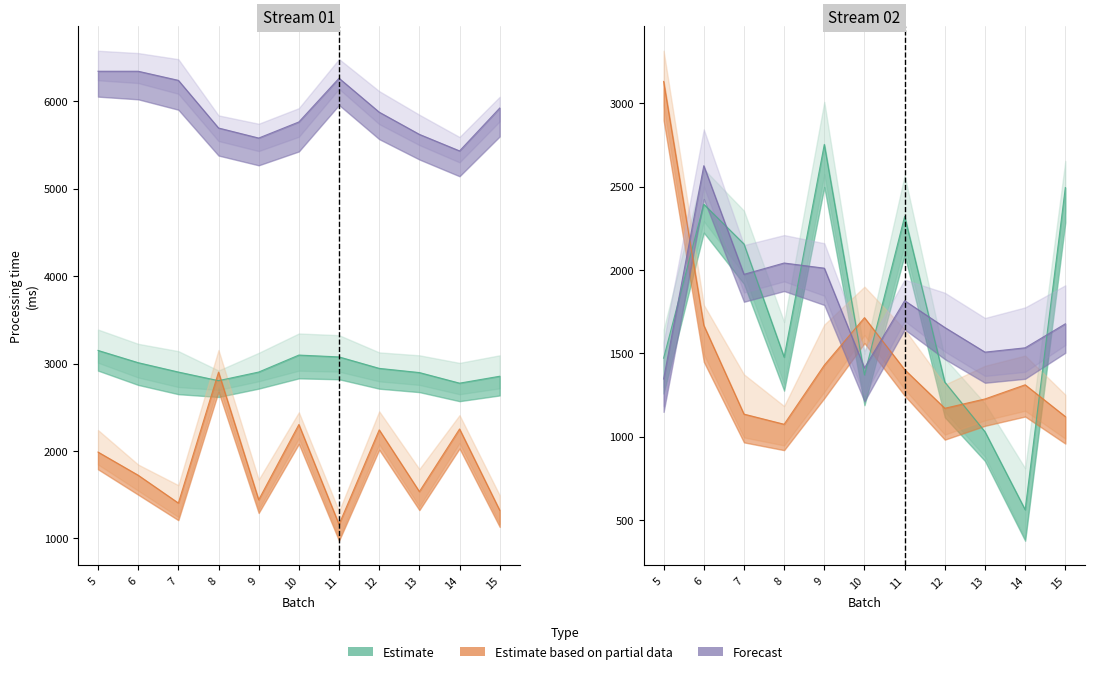

Reading right to left, transcribe all the data shown in this chart.

1 worker: 2855.0	2776.0	2897.1	2945.1	3076.1	3097.1	2903.1	2804.5	2903.1	3010.1	3150.3
2 workers: 1322.0	2252.0	1536.0	2242.0	1160.0	2303.0	1442.0	2902.0	1405.0	1723.0	1988.0
3 workers: 2495.0	561.0	1029.0	1327.0	2322.0	1370.0	2754.0	1477.0	2156.0	2395.0	1471.0
4 workers: 1120.0	1311.0	1226.0	1170.0	1402.0	1714.0	1429.0	1074.0	1135.0	1668.0	3132.0
5 workers: 1677.0	1533.0	1507.0	1655.0	1816.0	1412.0	2011.0	2042.0	1974.0	2626.0	1346.0
Stream 02: 5922.0	5432.0	5621.0	5875.0	6263.0	5763.0	5579.0	5694.0	6239.0	6343.0	6343.0